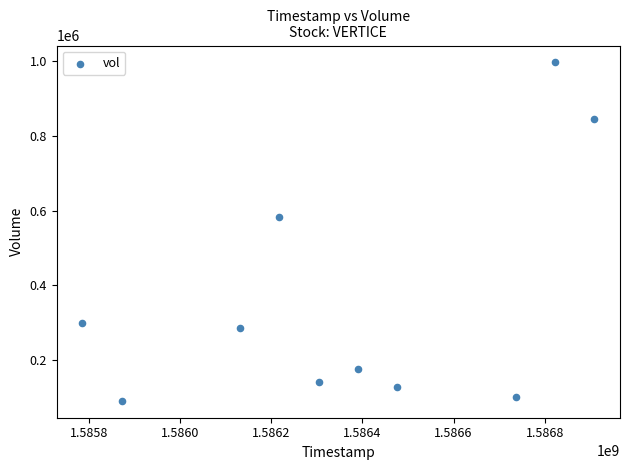

What is the range of Y values (max minus min)?

904700